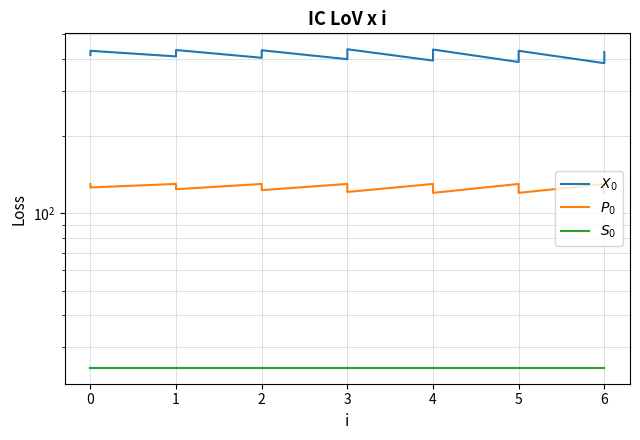

True or false: $X_0$ has a value of 182 at 5.

False